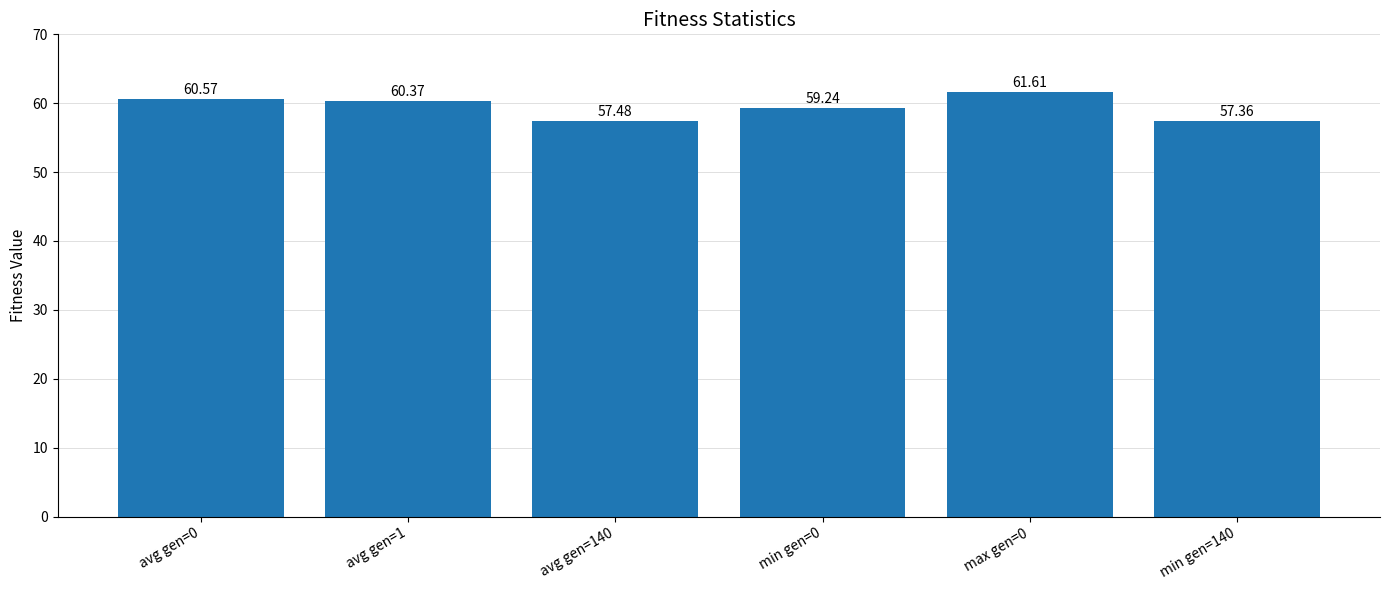

Count the number of values greater than 60.

3